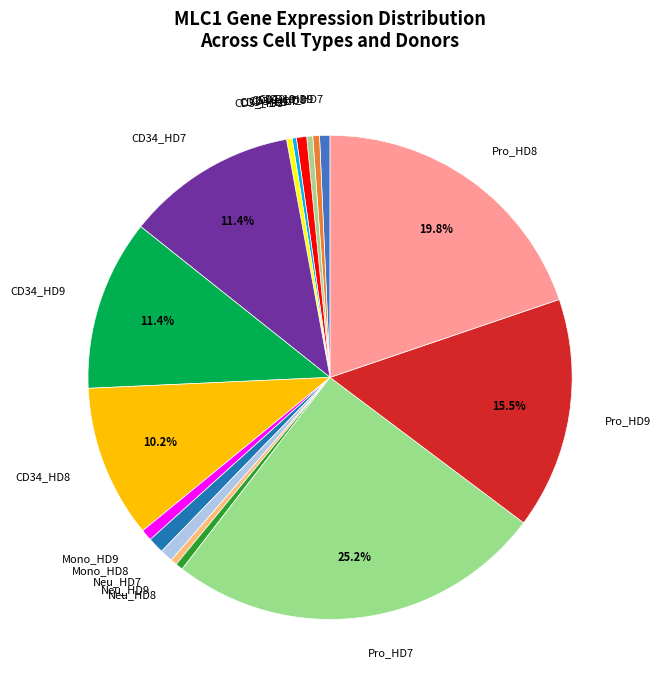

Is the sum of CD19_HD9 and Pro_HD8 greater than half?

No